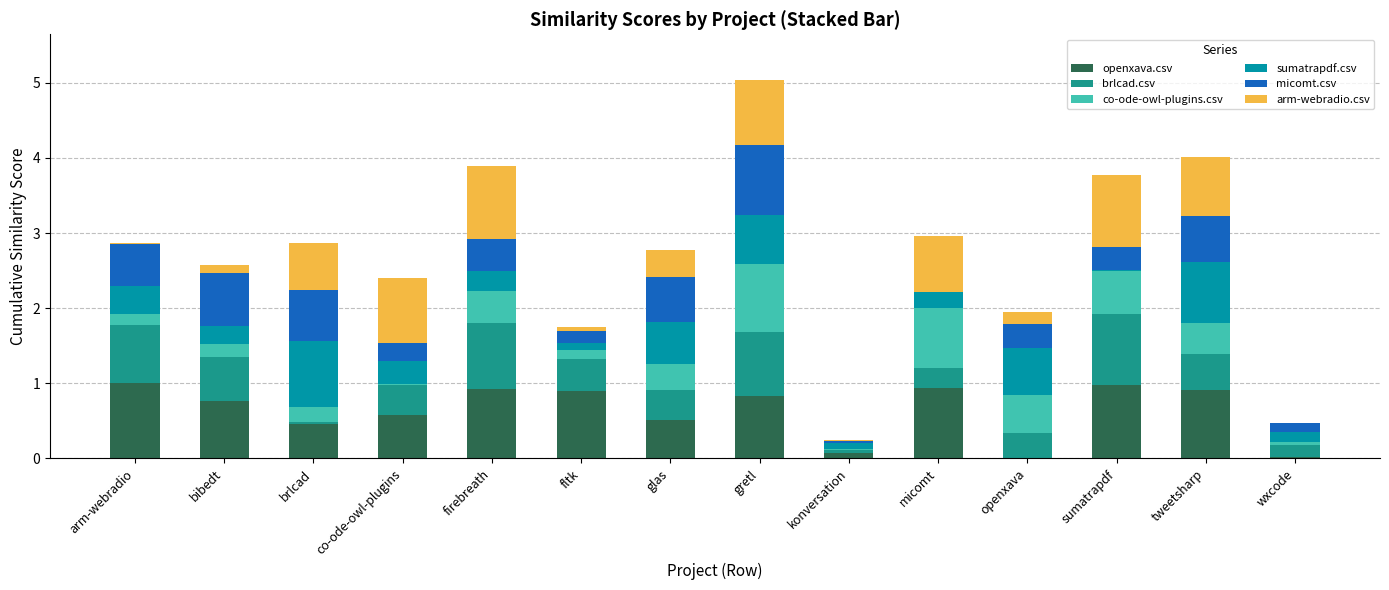

True or false: micomt.csv has a value of 0.6 at tweetsharp.

True